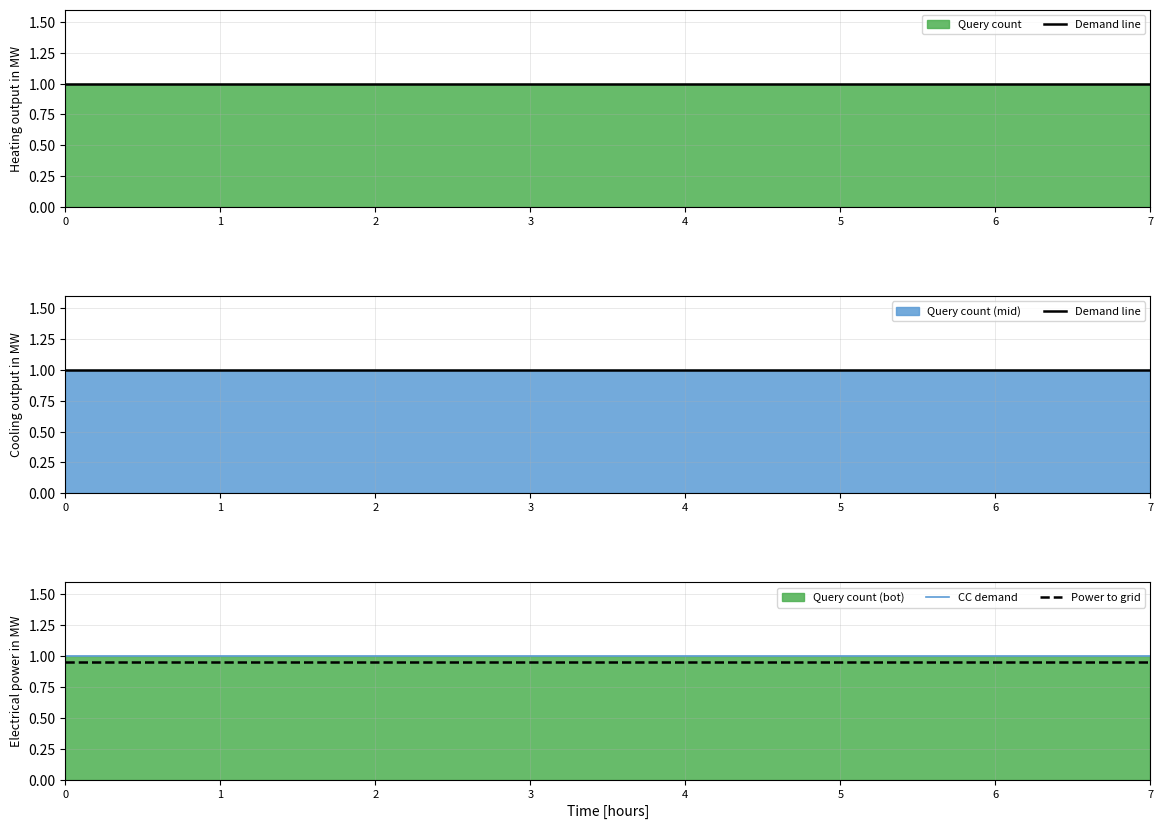

At how many categories does at least one series exceed 0?

8